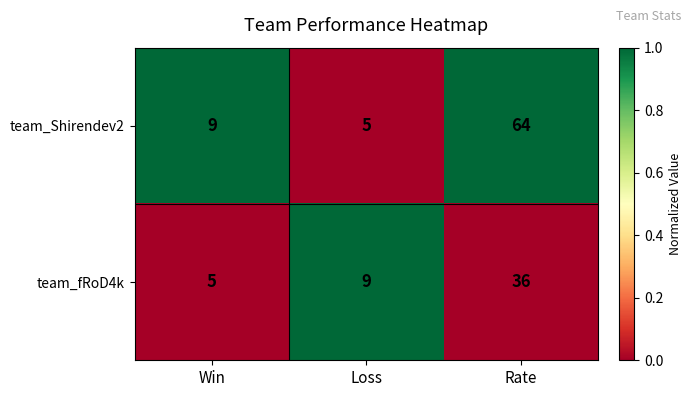

Reading right to left, list all the values displayed in this chart.

team_Shirendev2: Rate=64	Loss=5	Win=9
team_fRoD4k: Rate=36	Loss=9	Win=5